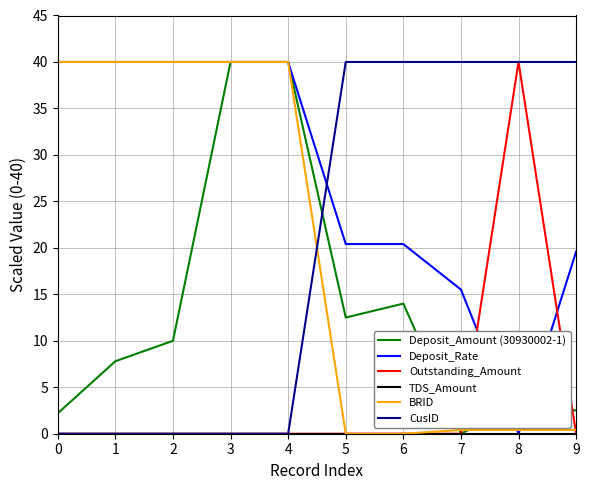

Does the chart have visible grid lines?

Yes